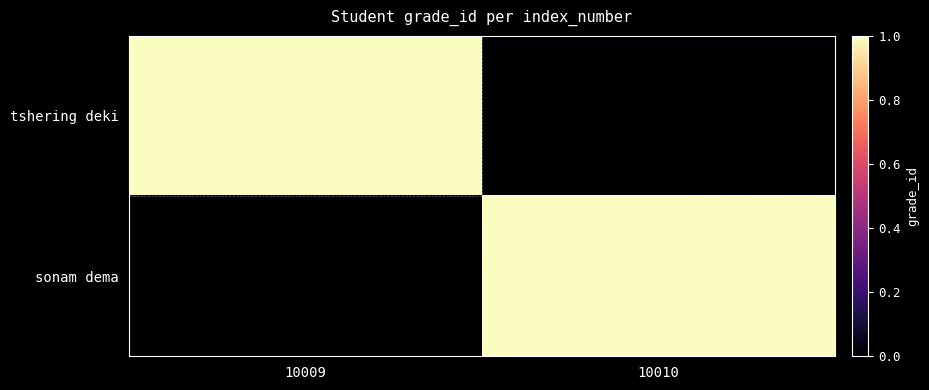

Which has a higher value, 10009 or 10010?

10009